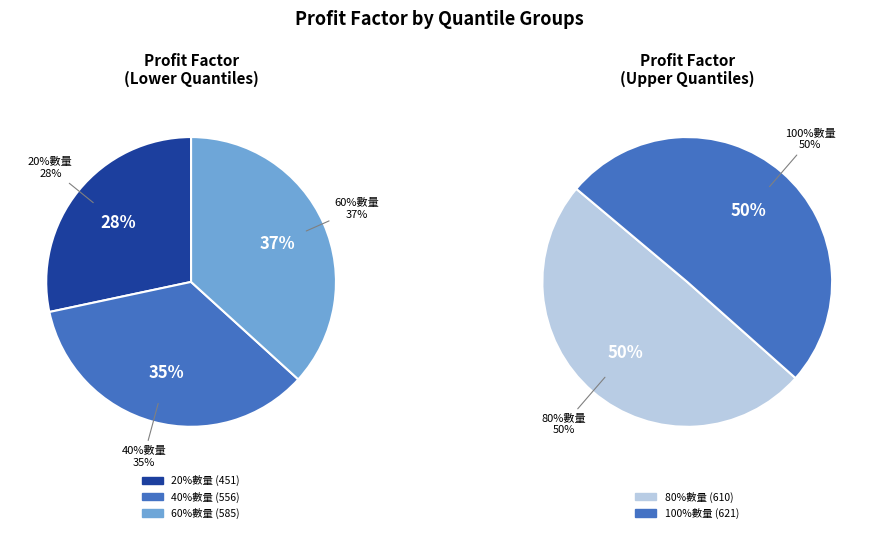

Which category has the biggest portion of the pie?

100%數量